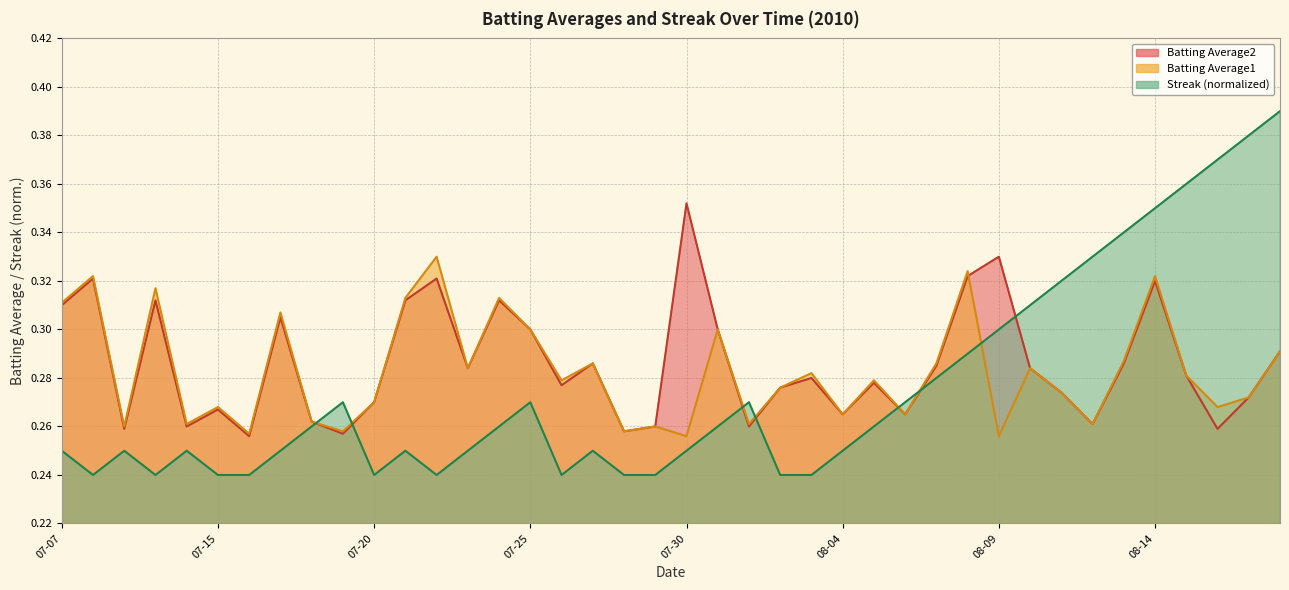

Is it true that Batting Average1 equals 0.1 at 2010-07-23?

False